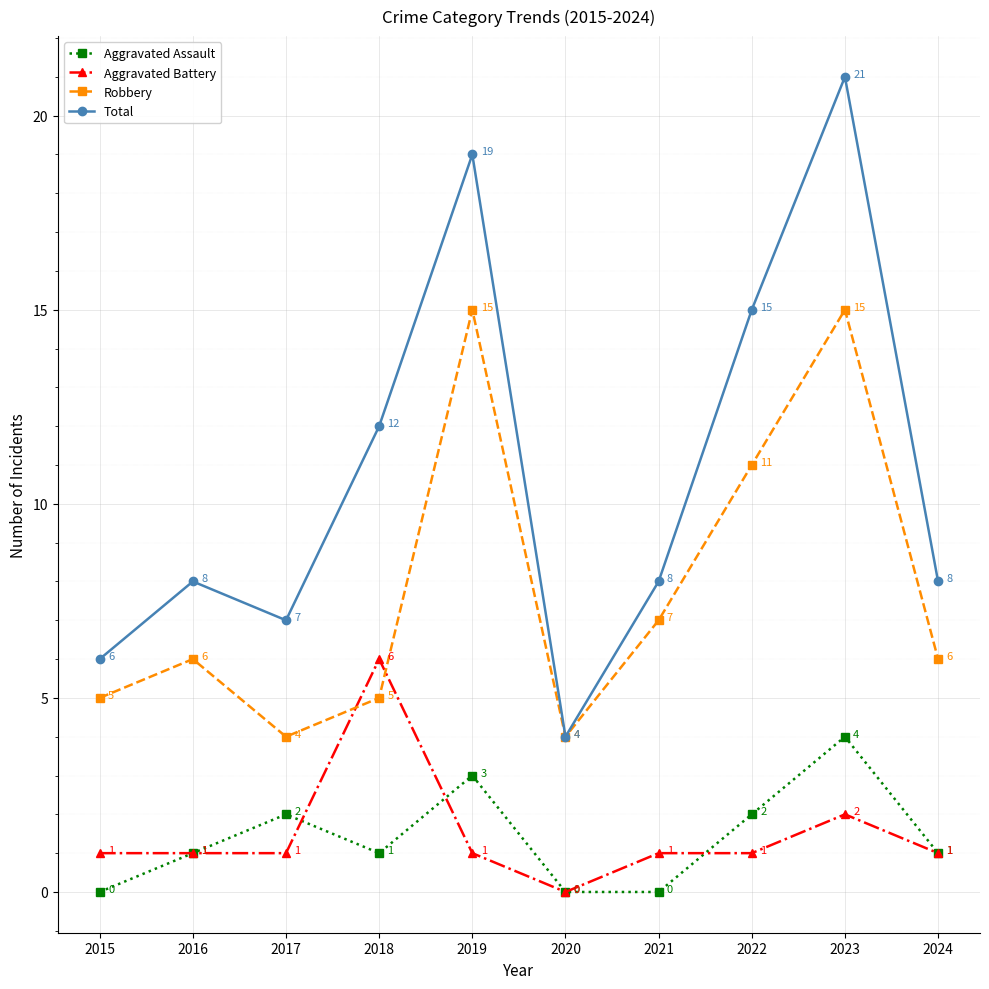

Reading right to left, what are all the values shown in this chart?

Aggravated Assault: 2024=1	2023=4	2022=2	2021=0	2020=0	2019=3	2018=1	2017=2	2016=1	2015=0
Aggravated Battery: 2024=1	2023=2	2022=1	2021=1	2020=0	2019=1	2018=6	2017=1	2016=1	2015=1
Robbery: 2024=6	2023=15	2022=11	2021=7	2020=4	2019=15	2018=5	2017=4	2016=6	2015=5
Total: 2024=8	2023=21	2022=15	2021=8	2020=4	2019=19	2018=12	2017=7	2016=8	2015=6